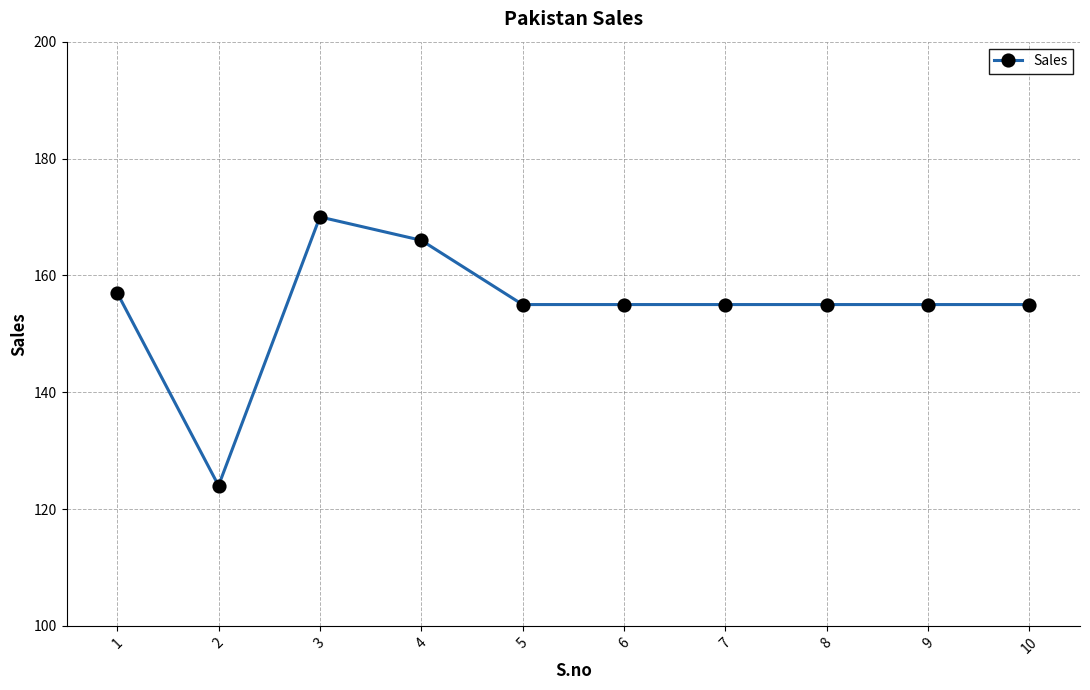

Reading left to right, what are all the values shown in this chart?

1=157	2=124	3=170	4=166	5=155	6=155	7=155	8=155	9=155	10=155